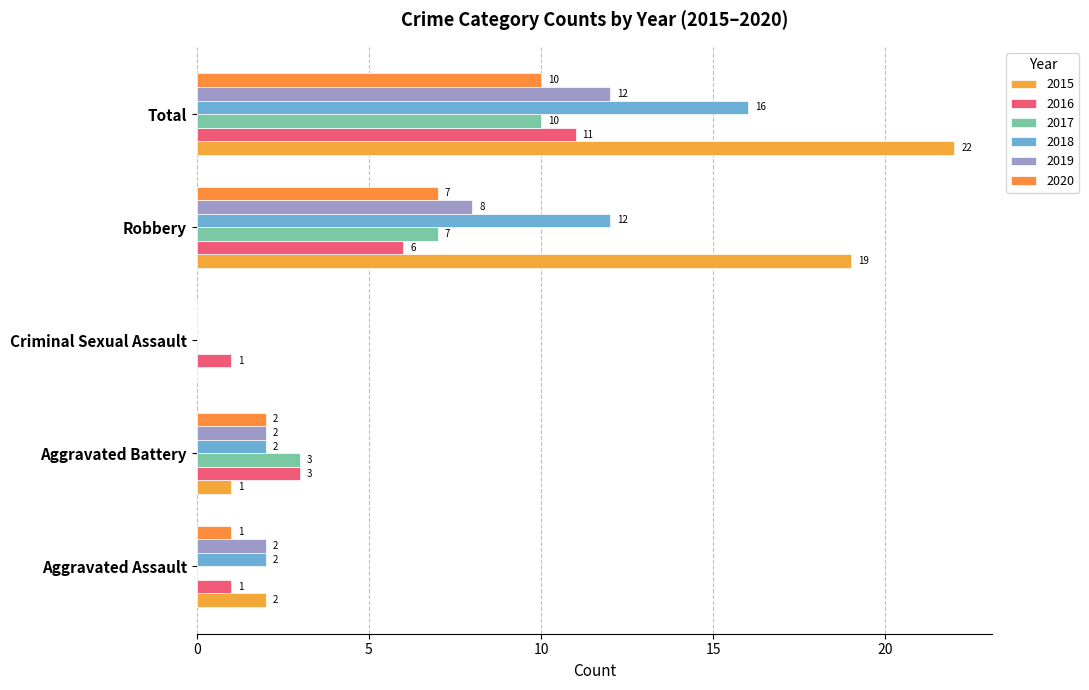

Which has a higher value, Total or Robbery?

Total